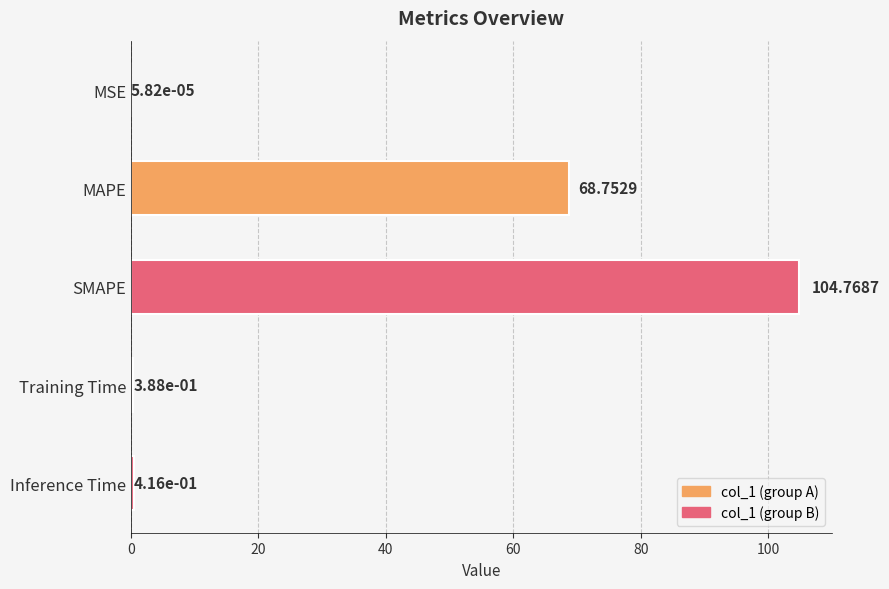

What is the greatest value displayed?

104.8